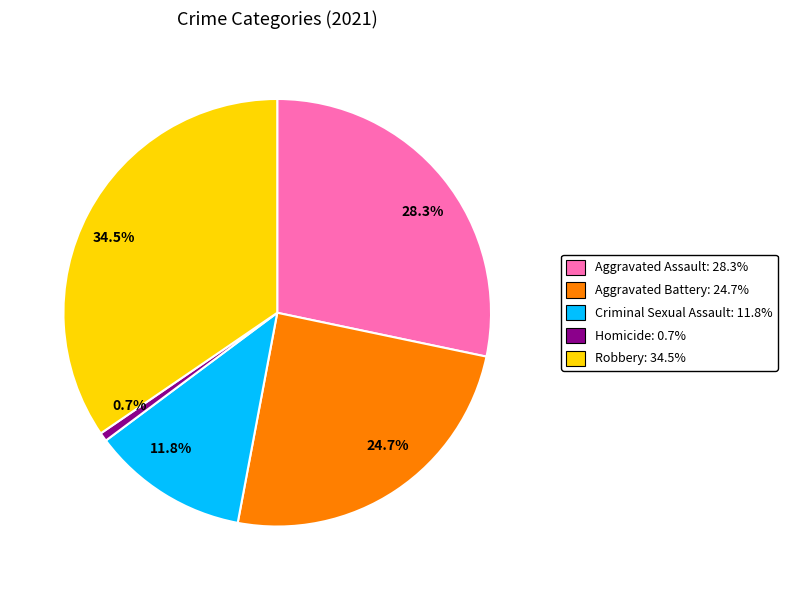

Which slice is the largest?

Robbery